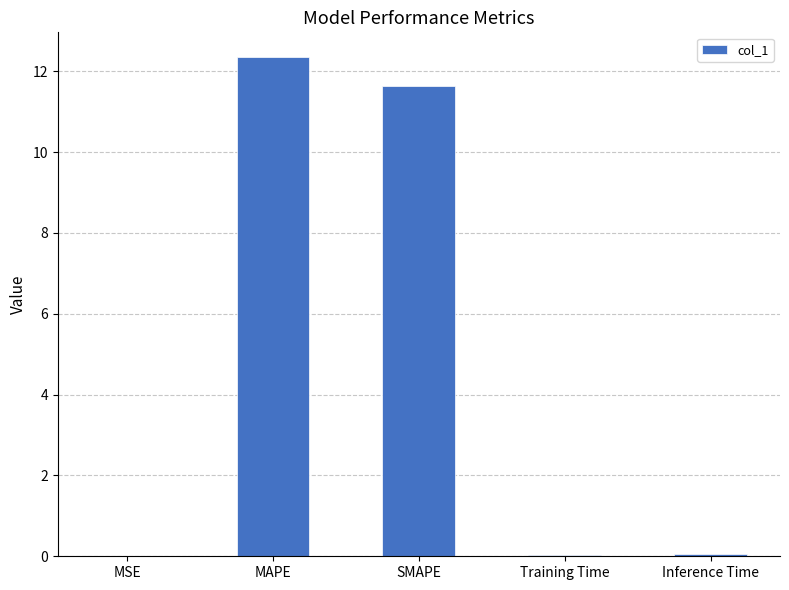

What is the sum of all values?

24.1